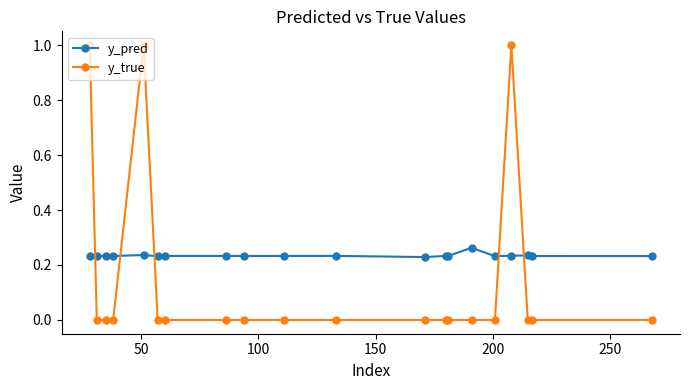

True or false: y_true and y_pred intersect in this chart.

True